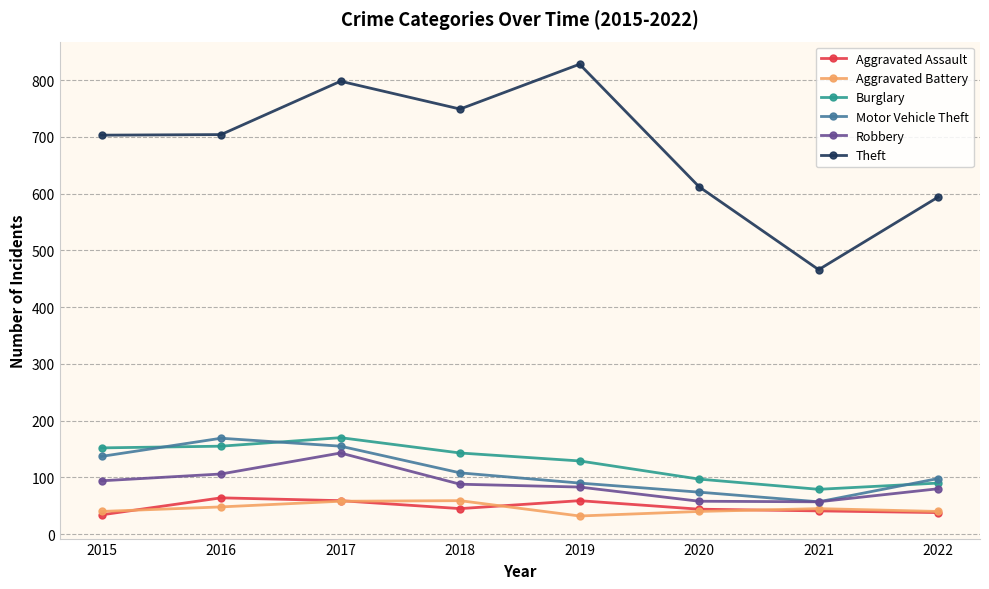

What is the value of the Robbery point at the 7th from the left?

57